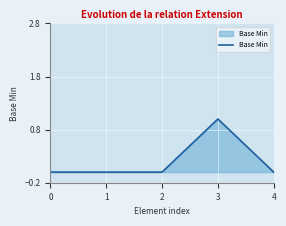

True or false: the data shows 0 at 4.

True